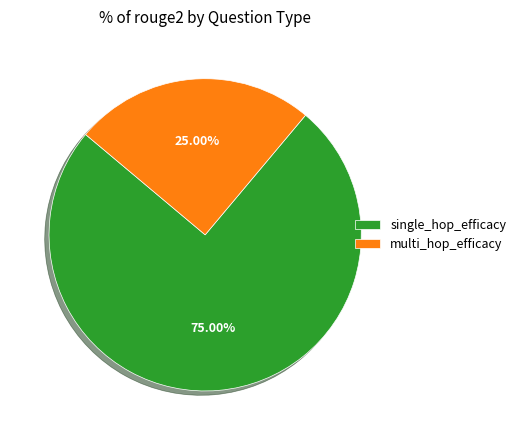

Count the number of slices in the pie.

2